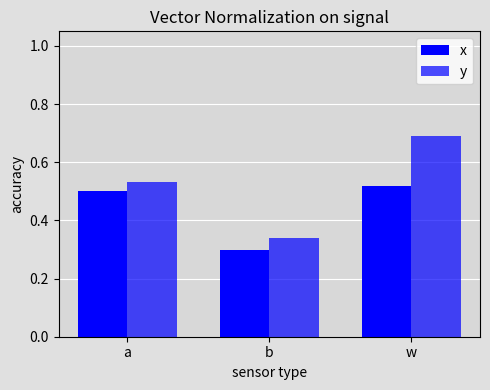

What is the sum of the x values at w and b?

0.8